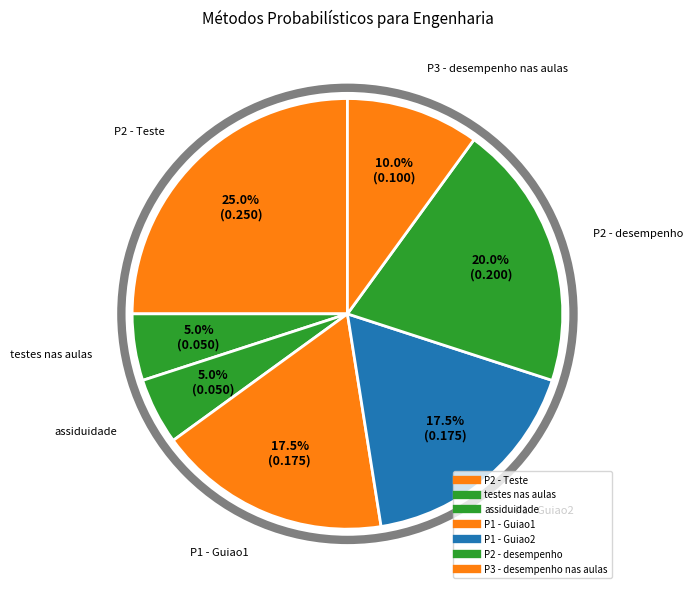

How many segments does this pie chart have?

7